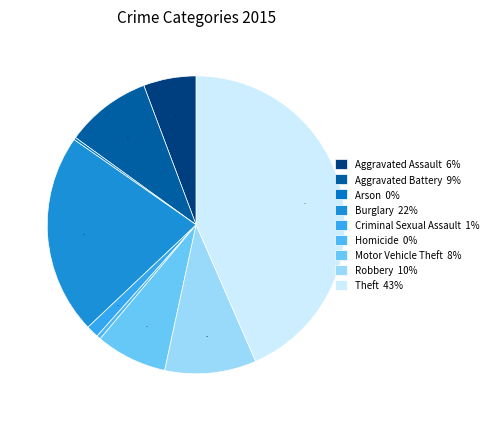

Does any single category account for the majority?

No